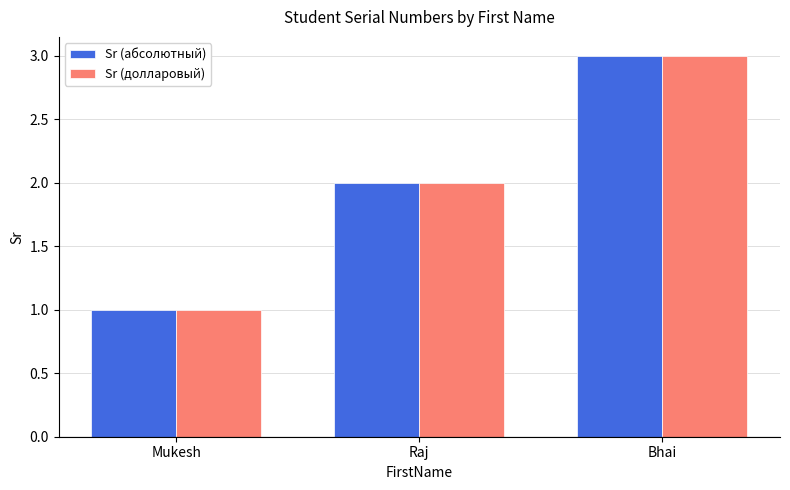

What is the average value of the Sr (абсолютный) series?

2